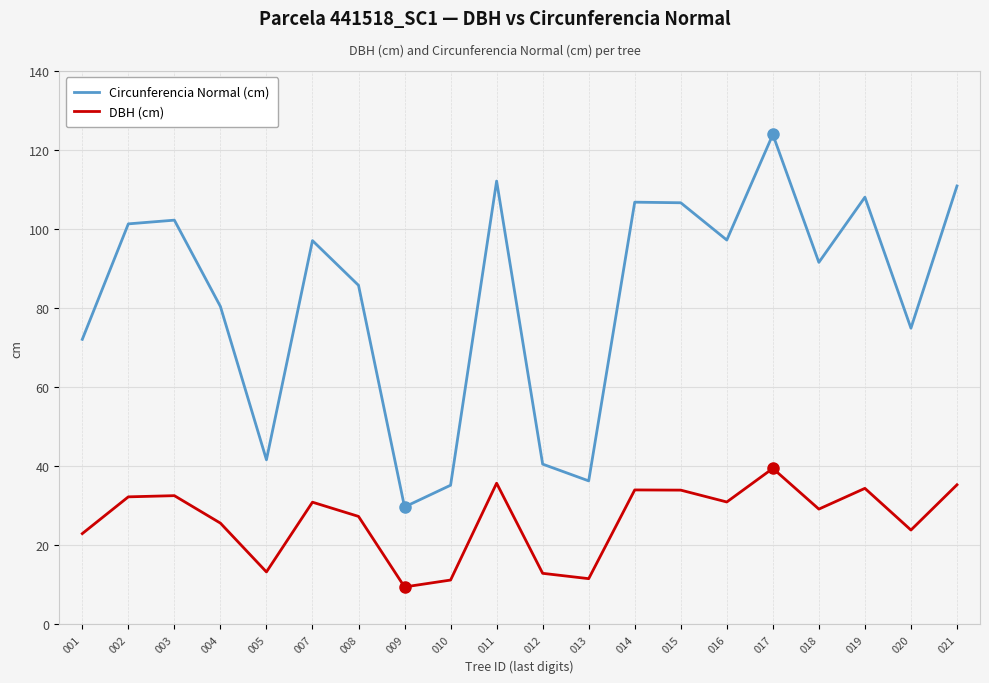

At which category does DBH (cm) reach its first local valley?

005